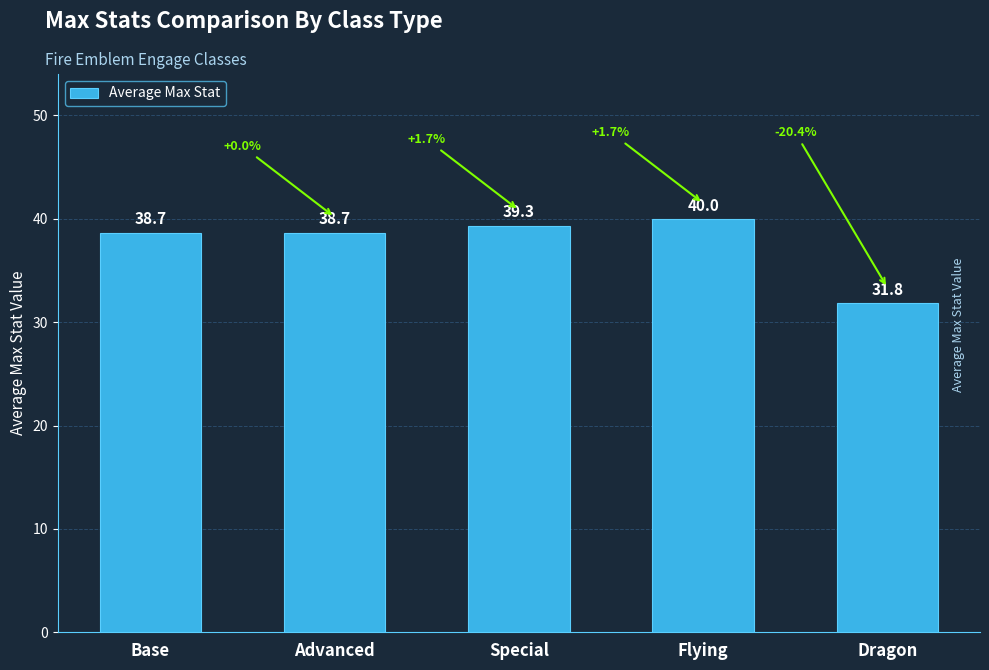

What is the label of the 3rd bar from the left?

Special